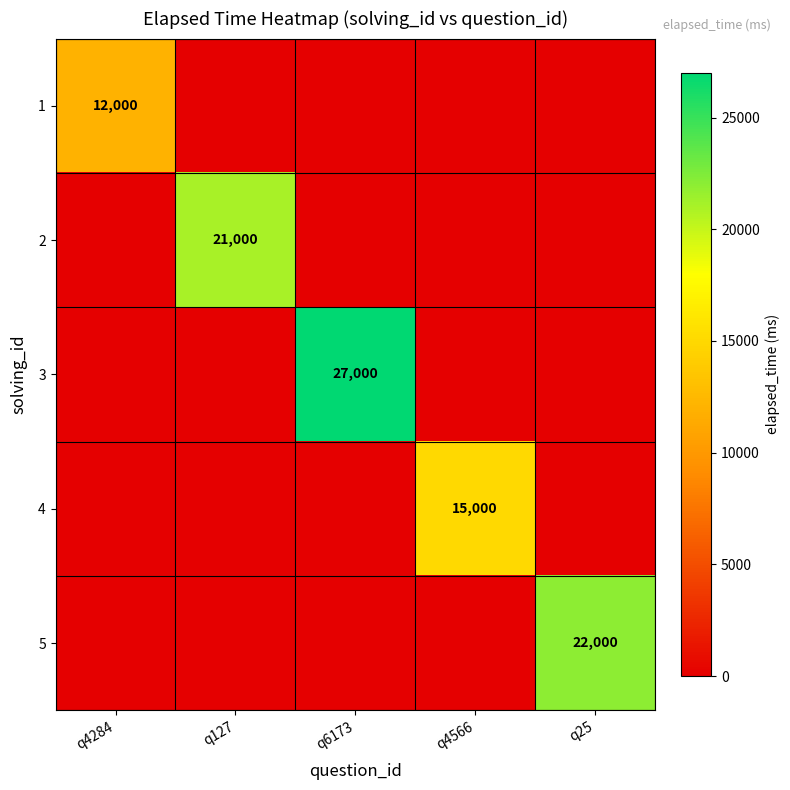

What is the maximum value shown in the chart?

27000